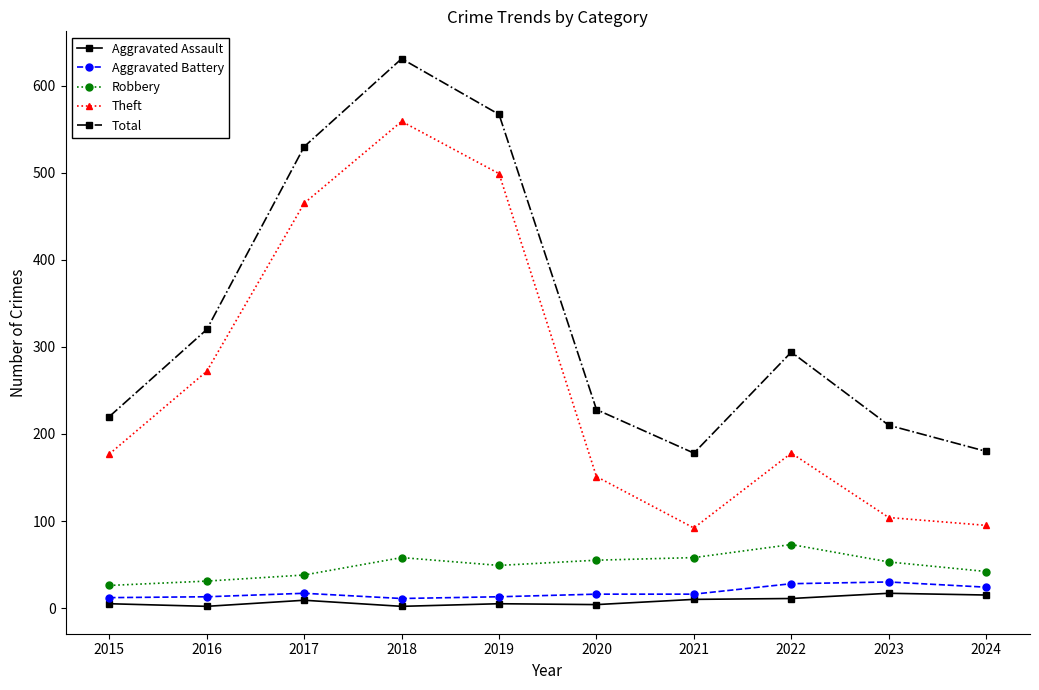

True or false: Robbery and Aggravated Assault cross at least once.

False